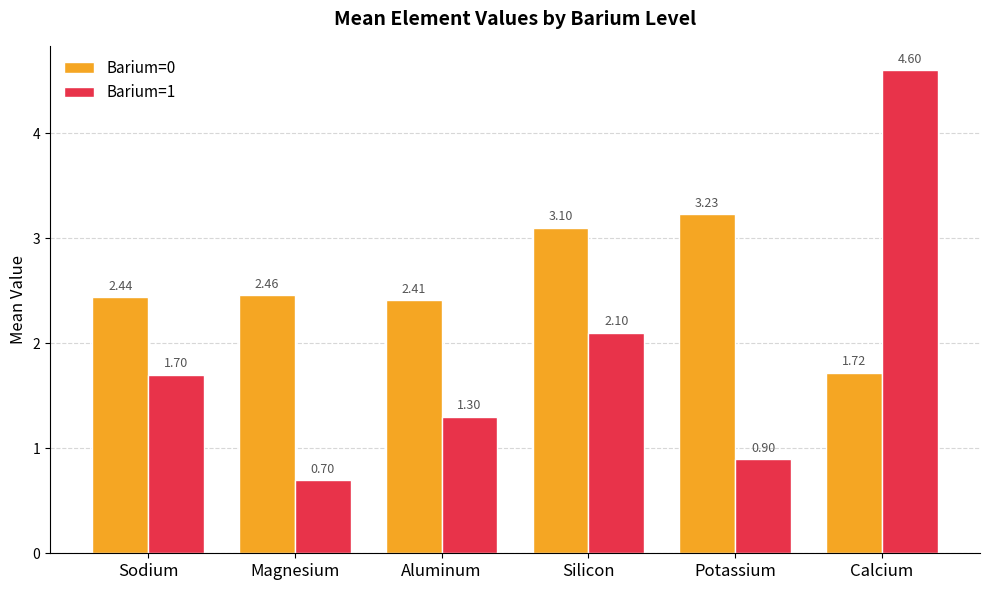

How many bars are there in total?

12